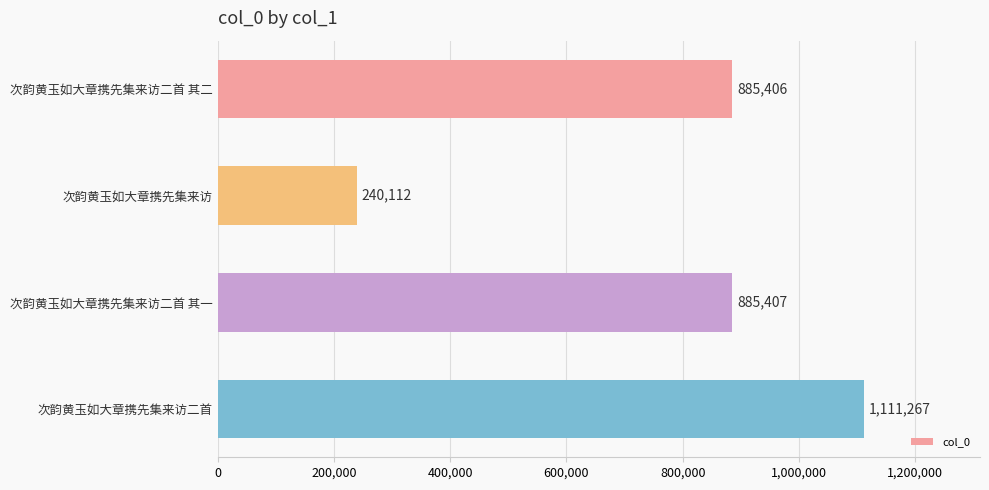

Approximately how many times larger is the value at 次韵黄玉如大章携先集来访二首 compared to 次韵黄玉如大章携先集来访二首 其一?

1.3